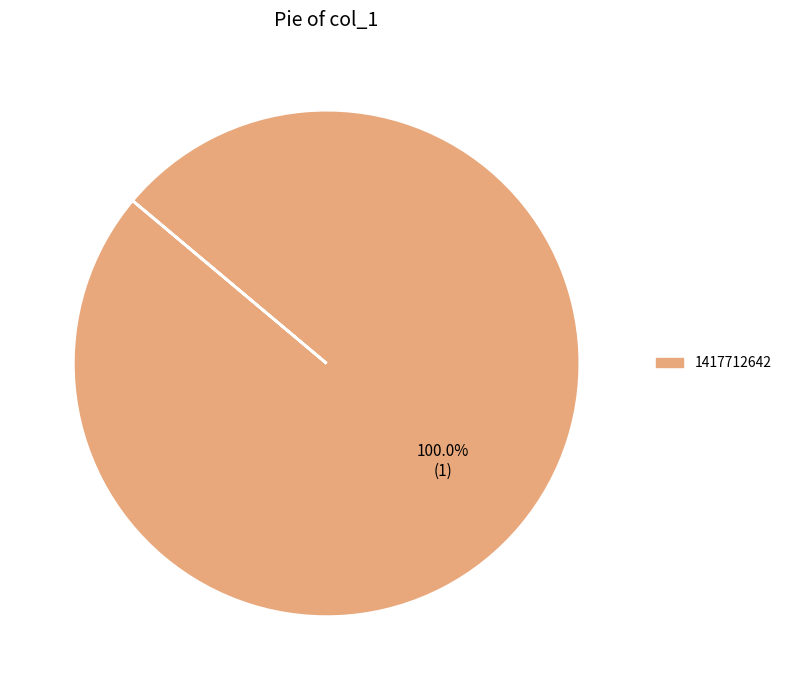

True or false: 1417712642 accounts for 92% of the total.

False